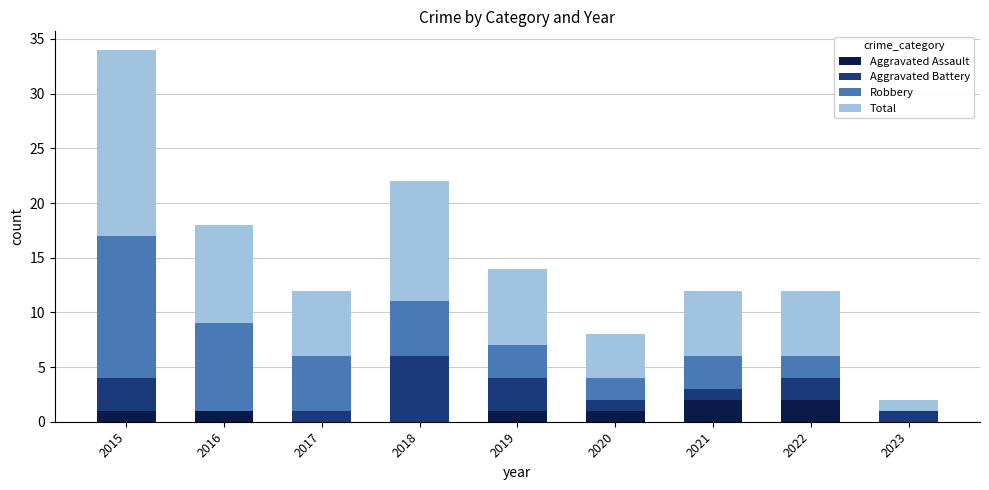

What are all the series names shown in the legend?

Aggravated Assault, Aggravated Battery, Robbery, Total